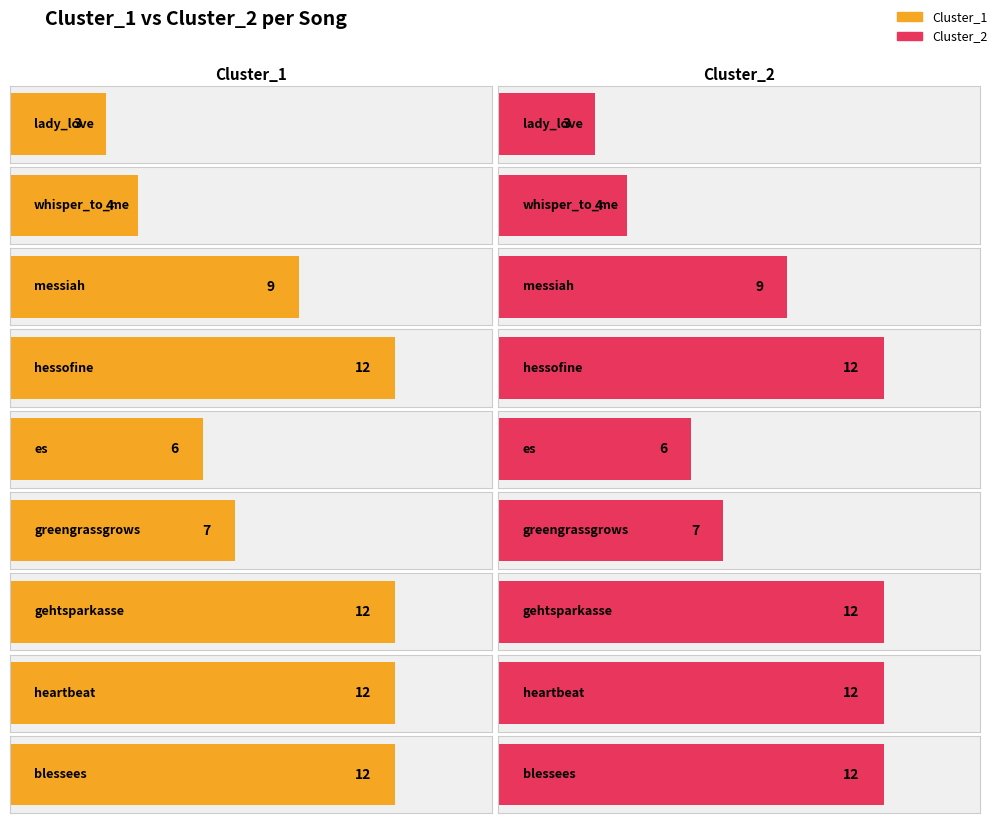

How many values in the Cluster_1 series exceed 9?

4